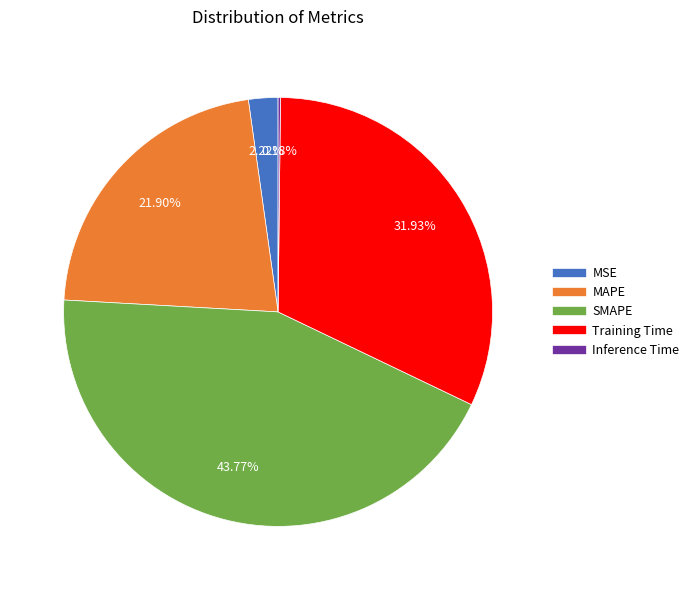

What portion of the pie excludes MSE?

97.8%